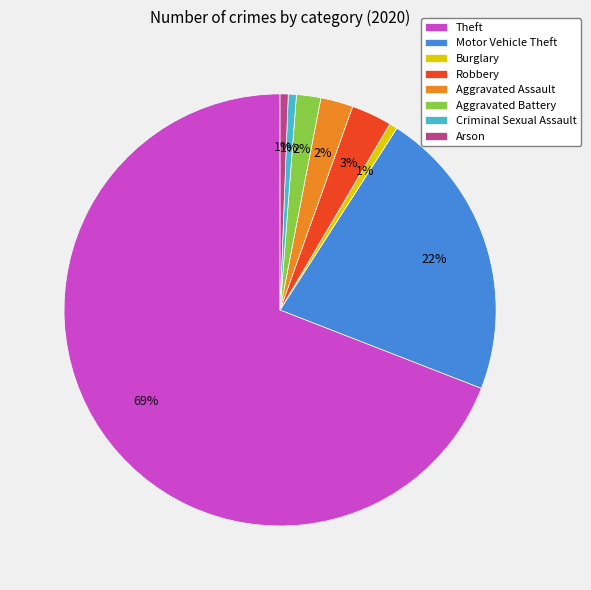

What is the largest slice in the pie chart?

Theft